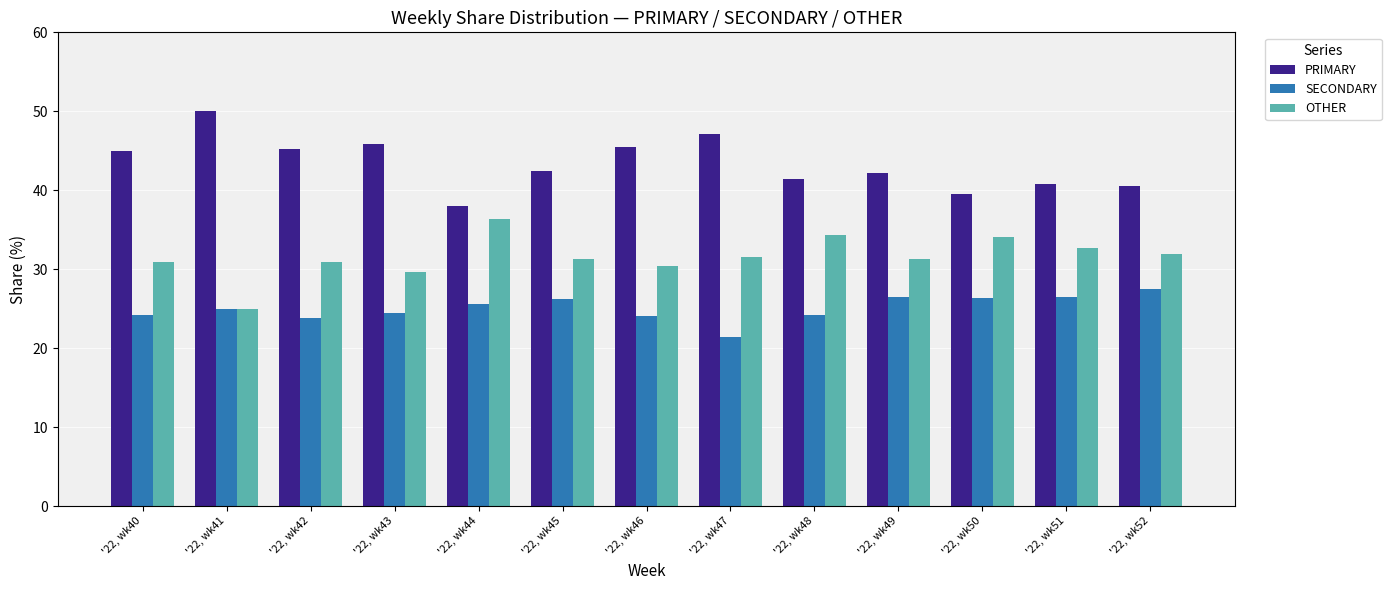

Which category has the lowest value in the PRIMARY series?

'22, wk44